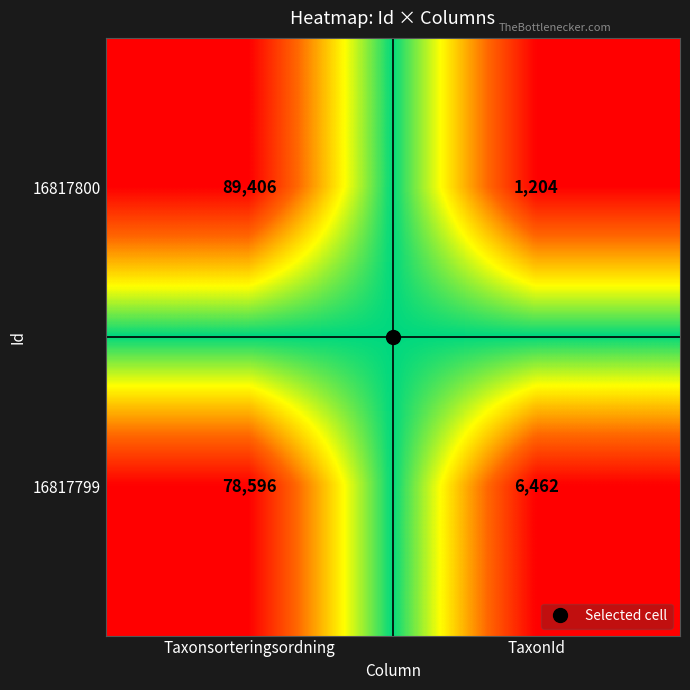

The 16817799 series shows 1413 at TaxonId. True or false?

False